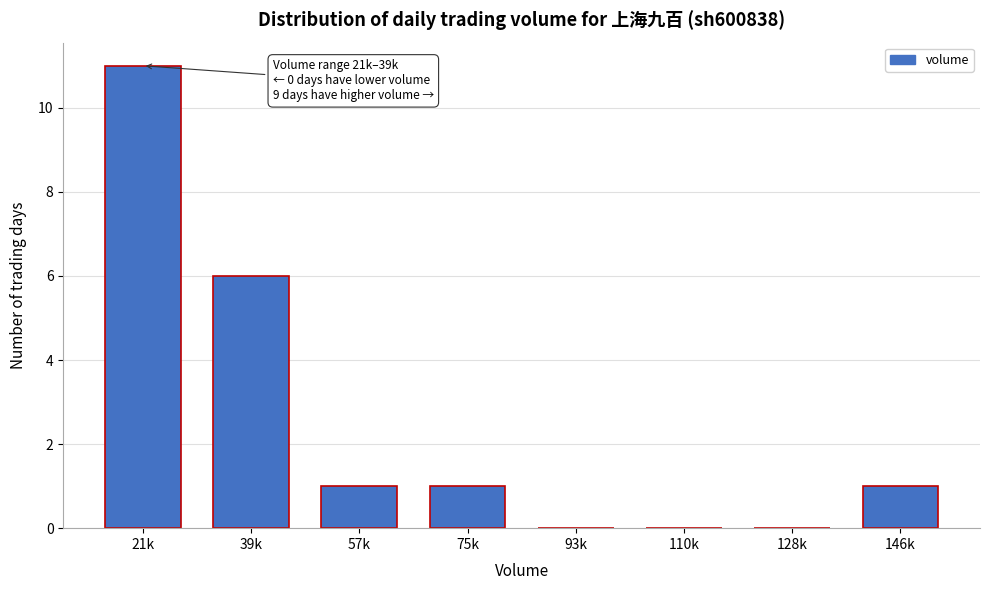

Reading left to right, what are all the values shown in this chart?

21k=11	39k=6	57k=1	75k=1	93k=0	110k=0	128k=0	146k=1